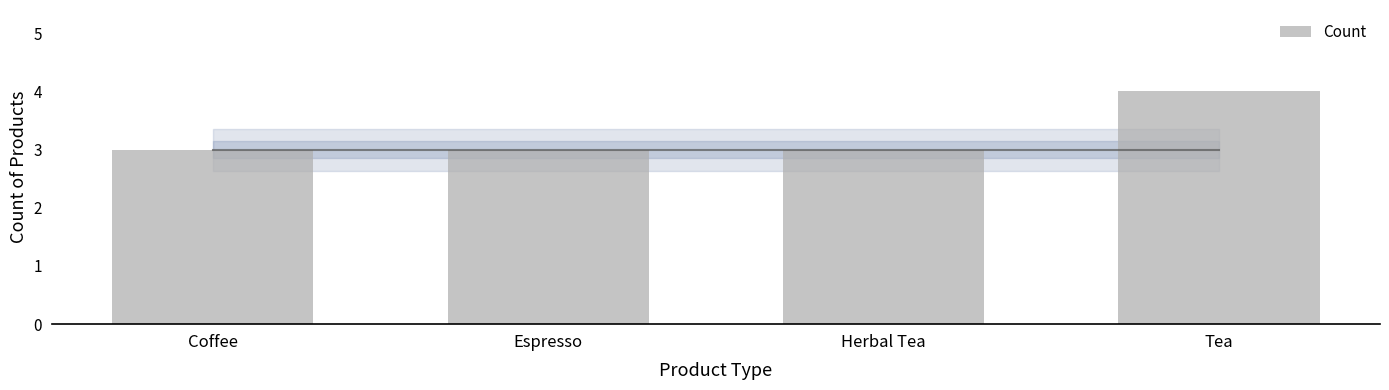

How many bars are there in total?

4